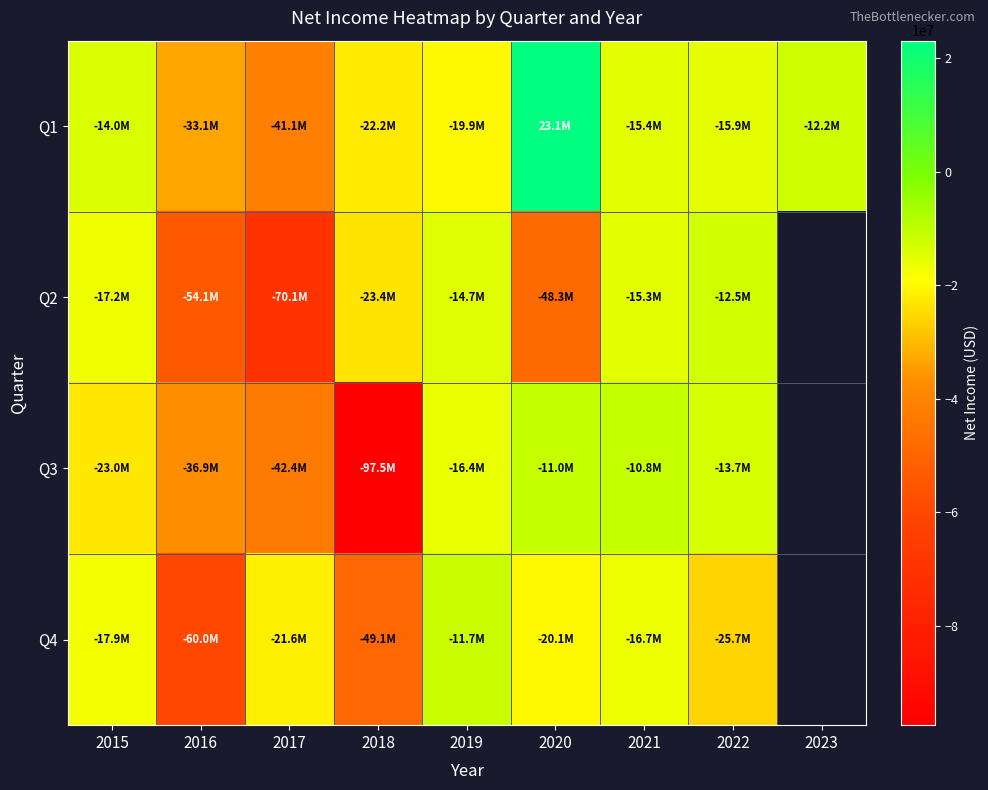

How many data points in Q2 are above -17236000?

3